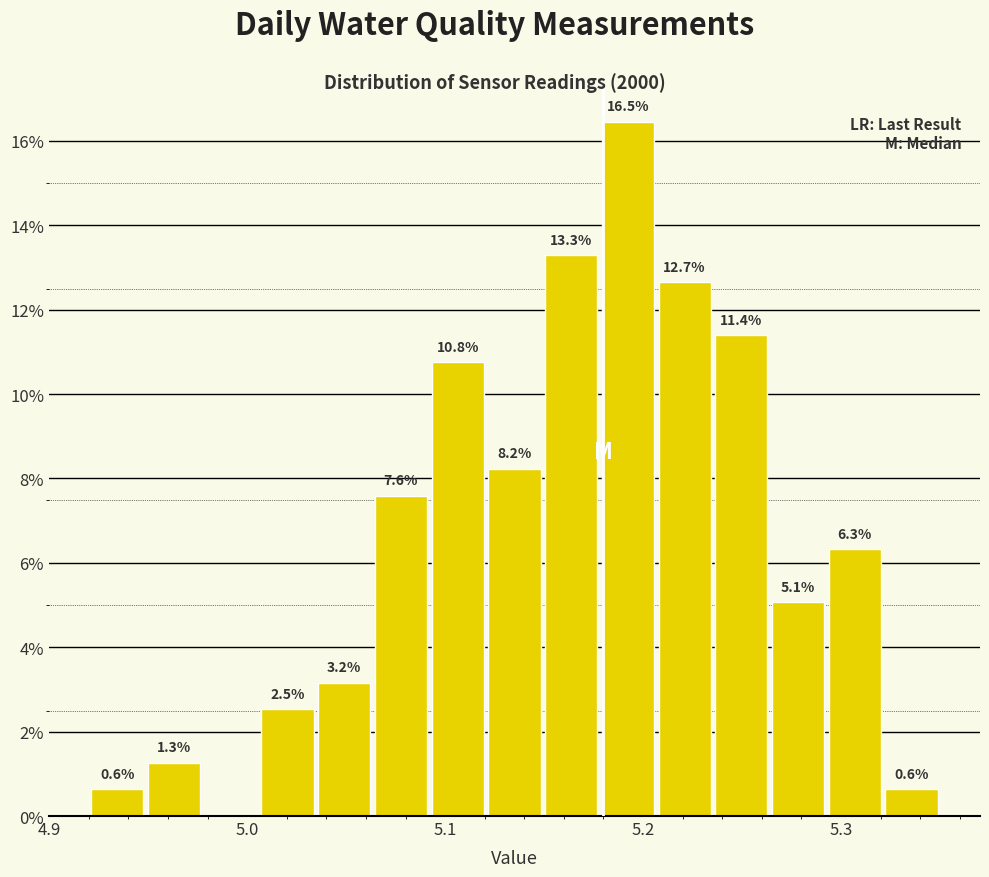

Around what value on the x-axis is the tallest bar? Give the approximate position of its centre, as read against the axis.

5.19